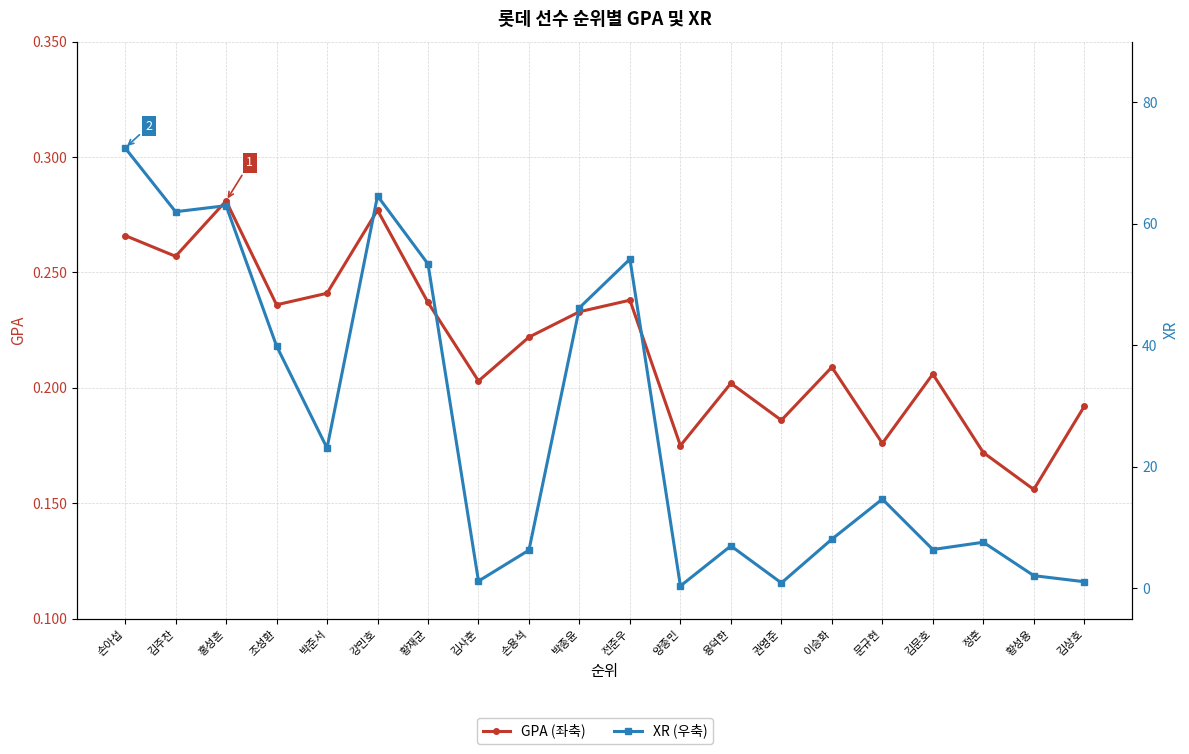

How many GPA (좌축) values are between 0 and 1?

20